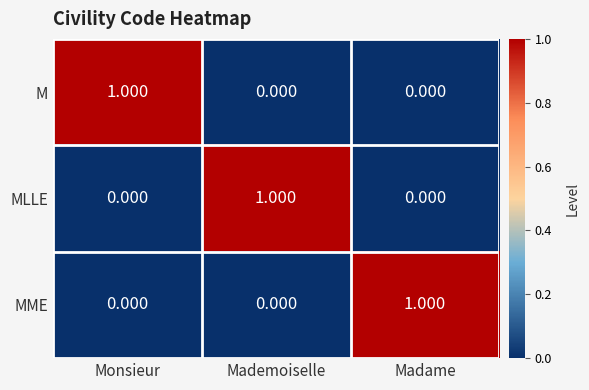

How many values in the M series exceed 0?

1